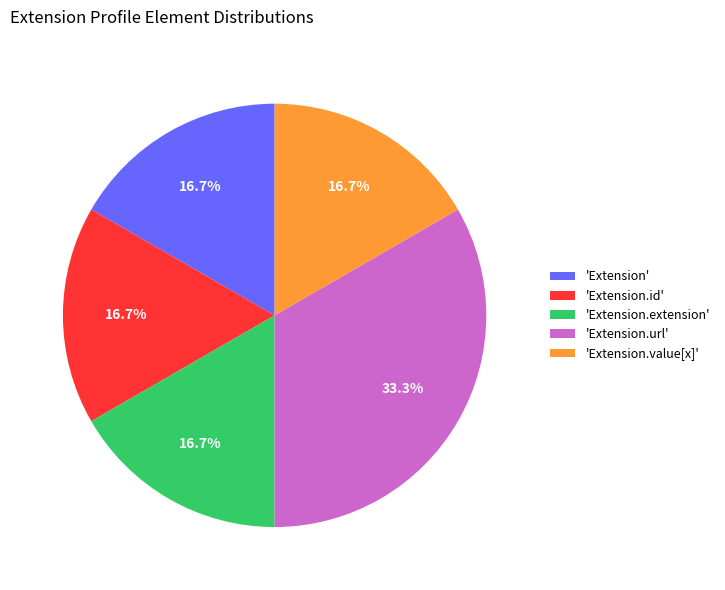

Is there a majority slice in this chart?

No